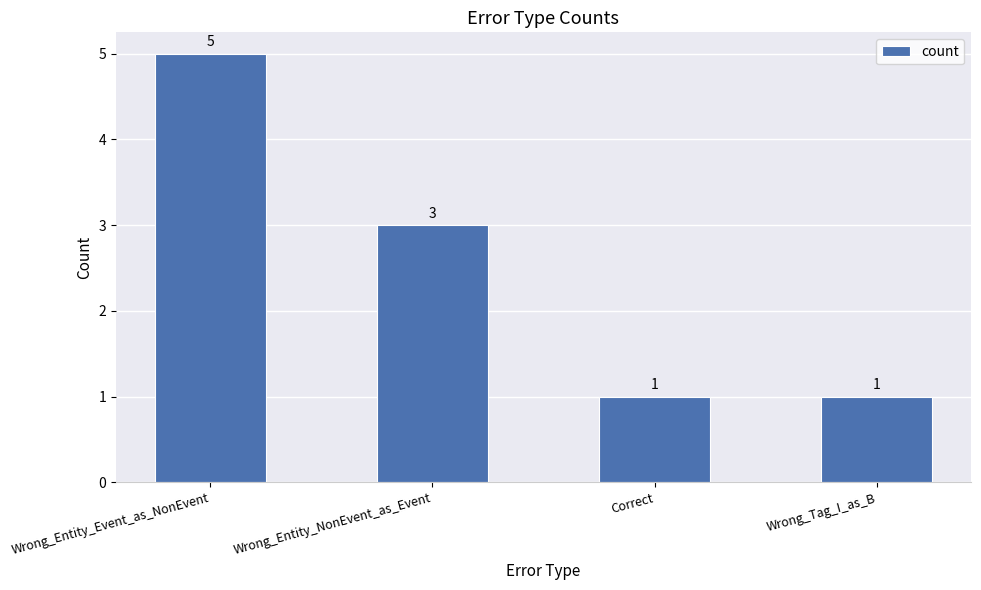

Reading left to right, list all the values displayed in this chart.

5	3	1	1